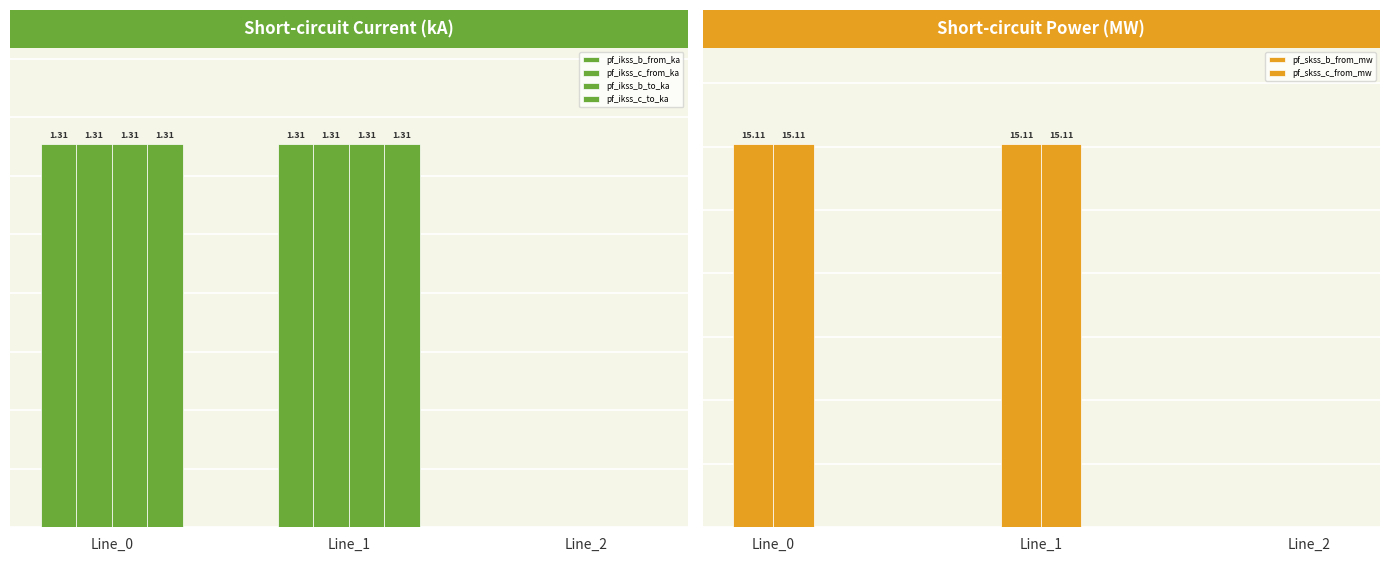

Reading left to right, list all the values displayed in this chart.

pf_ikss_b_from_ka: Line_0=1.3	Line_1=1.3	Line_2=0.0
pf_ikss_c_from_ka: Line_0=1.3	Line_1=1.3	Line_2=0.0
pf_ikss_b_to_ka: Line_0=1.3	Line_1=1.3	Line_2=0.0
pf_ikss_c_to_ka: Line_0=1.3	Line_1=1.3	Line_2=0.0
pf_skss_b_from_mw: Line_0=15.1	Line_1=15.1	Line_2=0.0
pf_skss_c_from_mw: Line_0=15.1	Line_1=15.1	Line_2=0.0